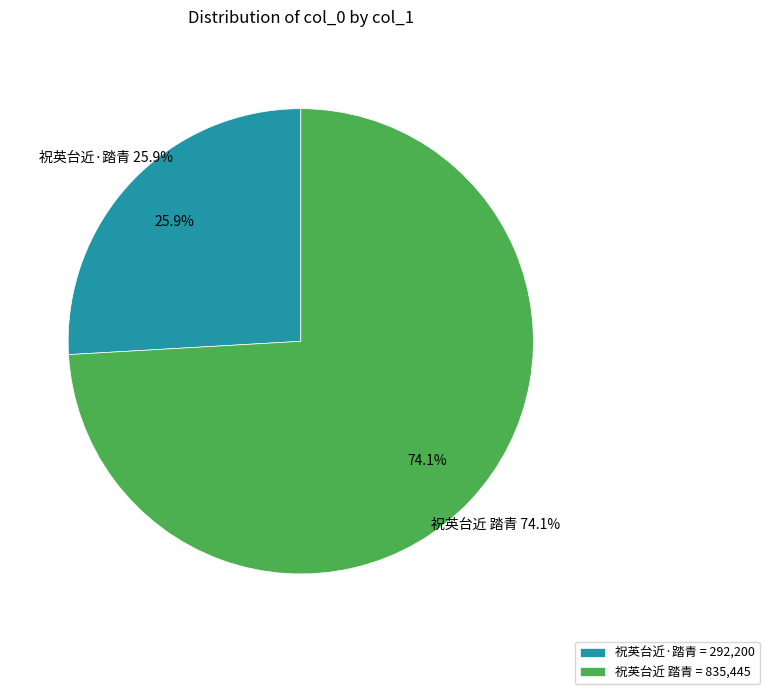

What percentage is the 祝英台近·踏青 slice, to the nearest percent?

26%